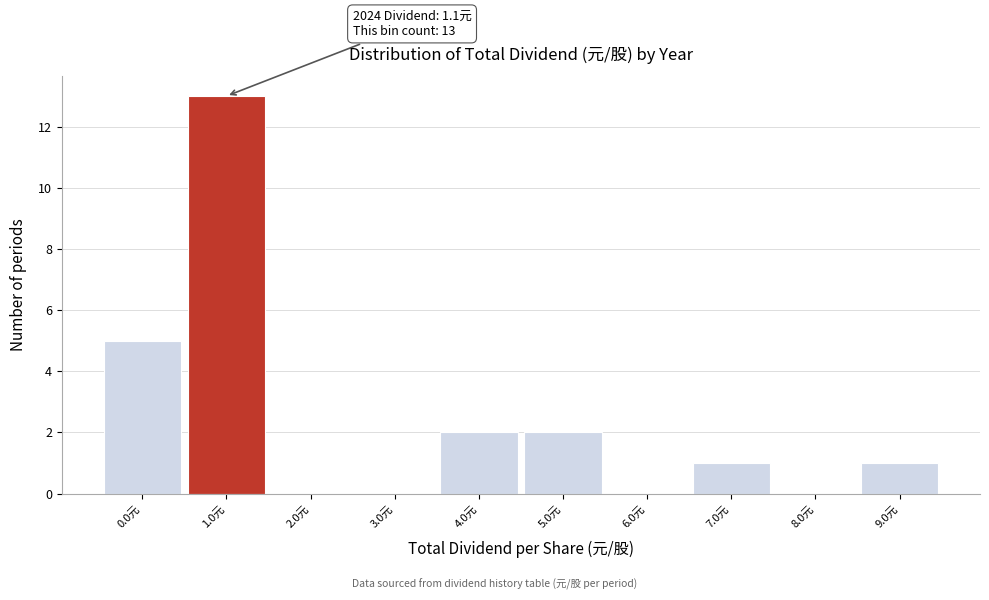

Reading left to right, what are all the values shown in this chart?

0.0元=5	1.0元=13	2.0元=0	3.0元=0	4.0元=2	5.0元=2	6.0元=0	7.0元=1	8.0元=0	9.0元=1